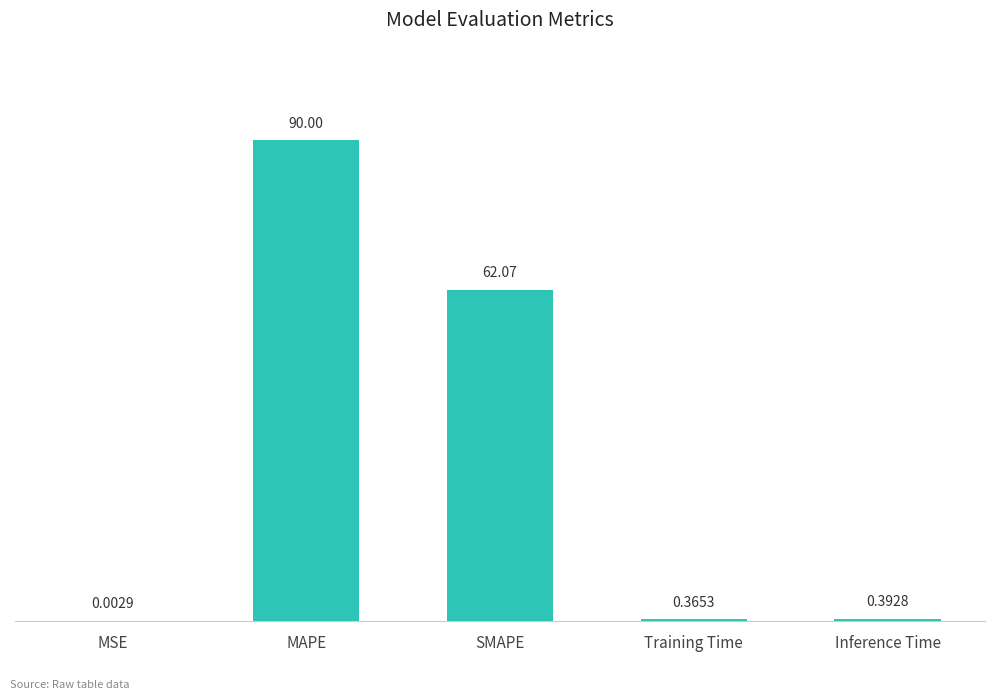

Which has a higher value, Inference Time or MSE?

Inference Time